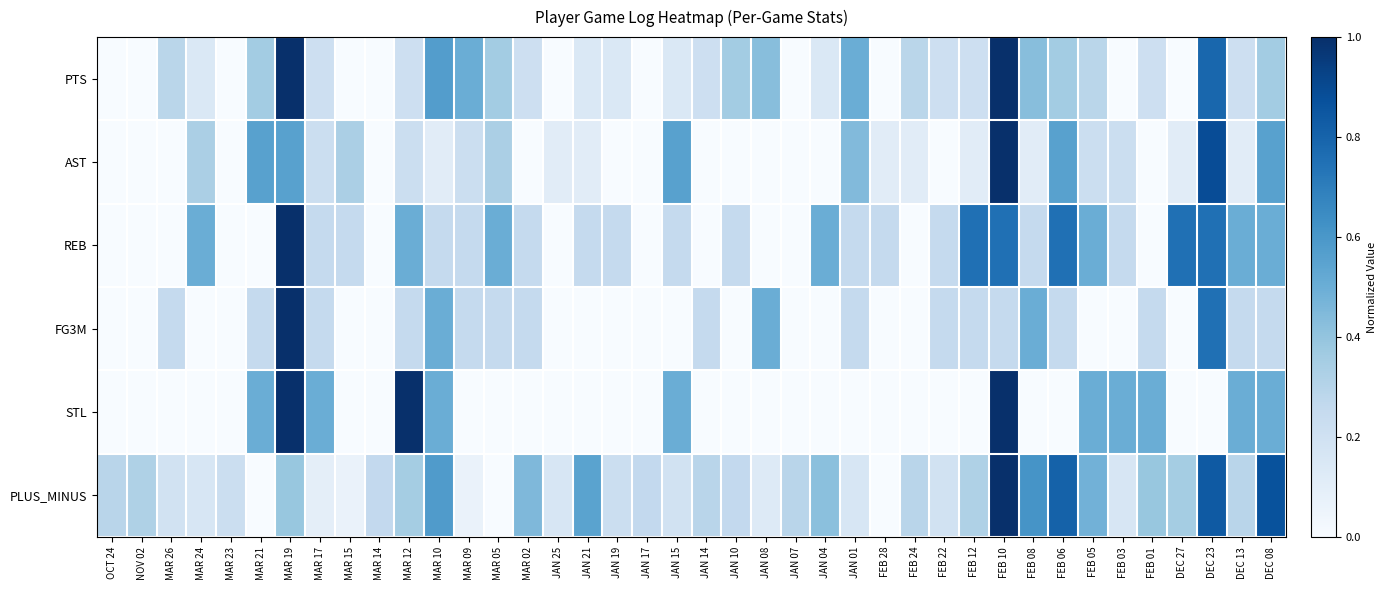

Between JAN 17 and FEB 28, which is larger?

JAN 17